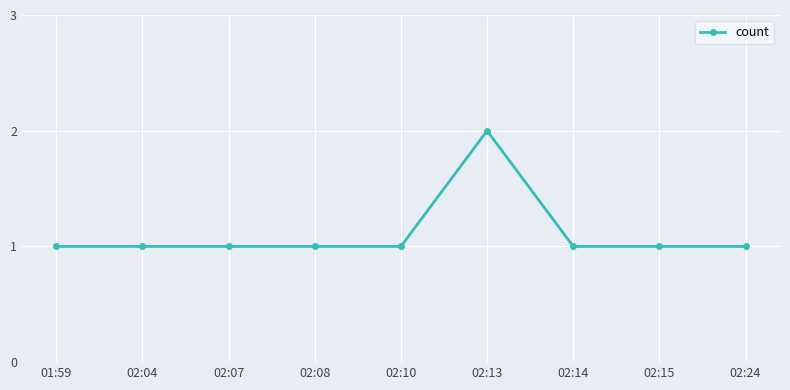

What value does the data have at 02:24?

1